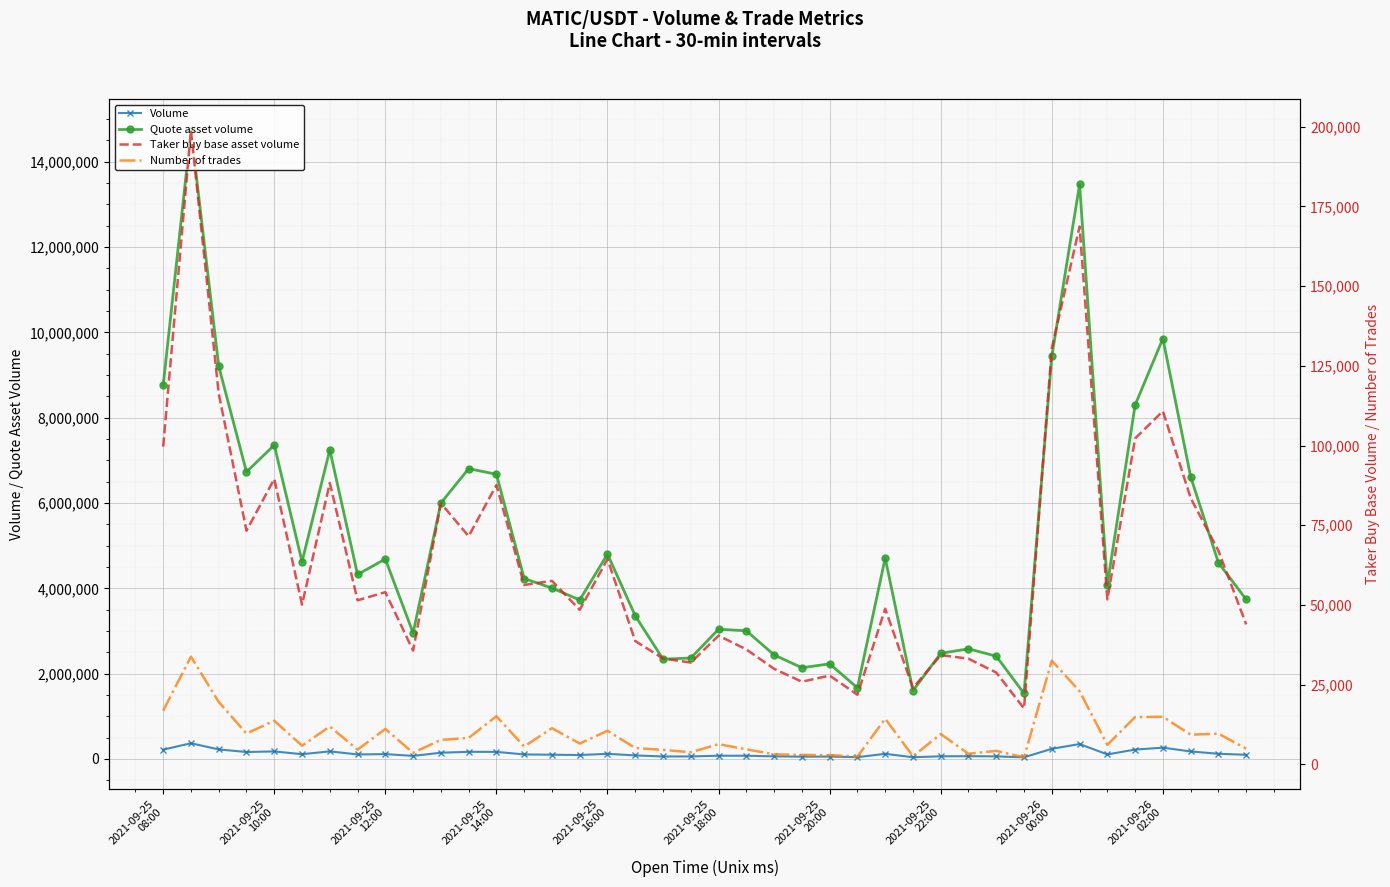

What is the approximate value of Quote asset volume at 10?

5999917.2